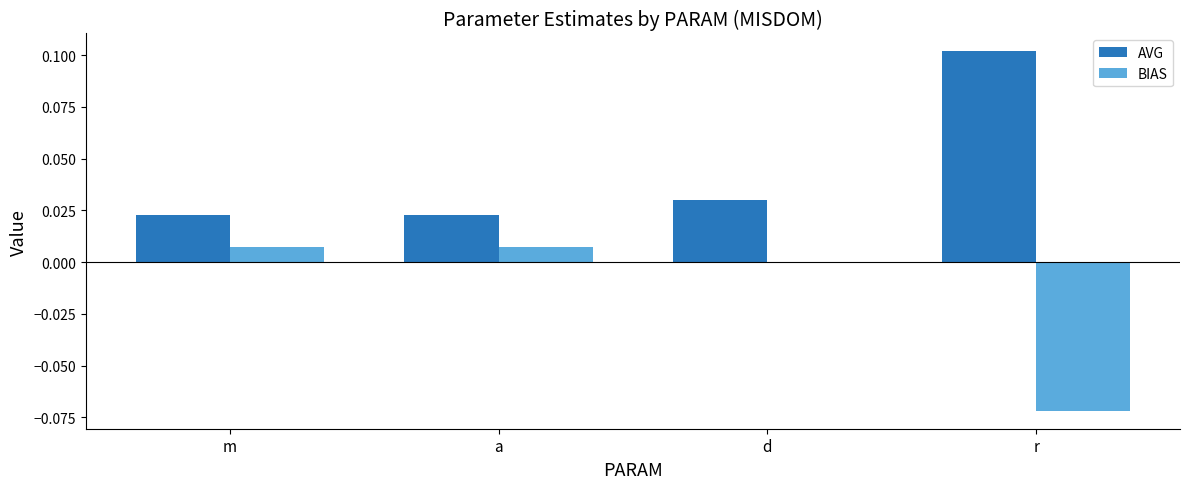

Is the value of AVG at a greater than the value of BIAS at m?

Yes